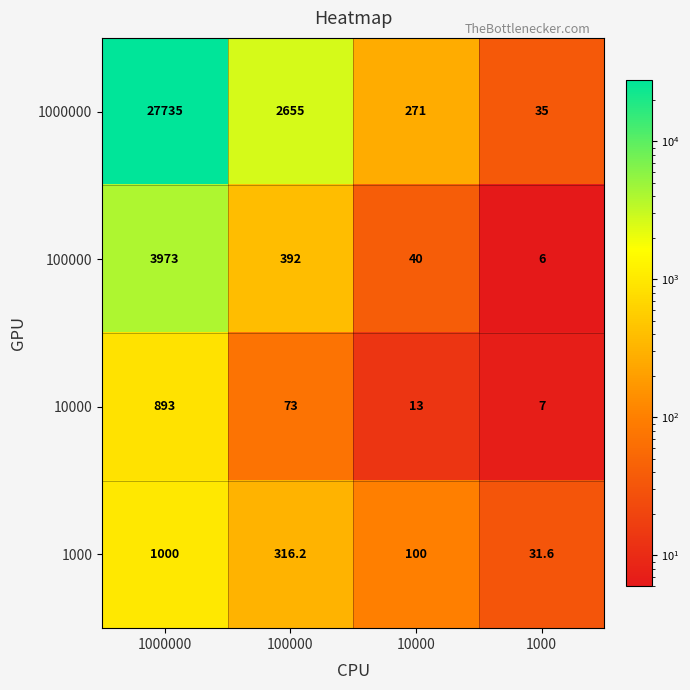

How many distinct data groups are displayed?

4